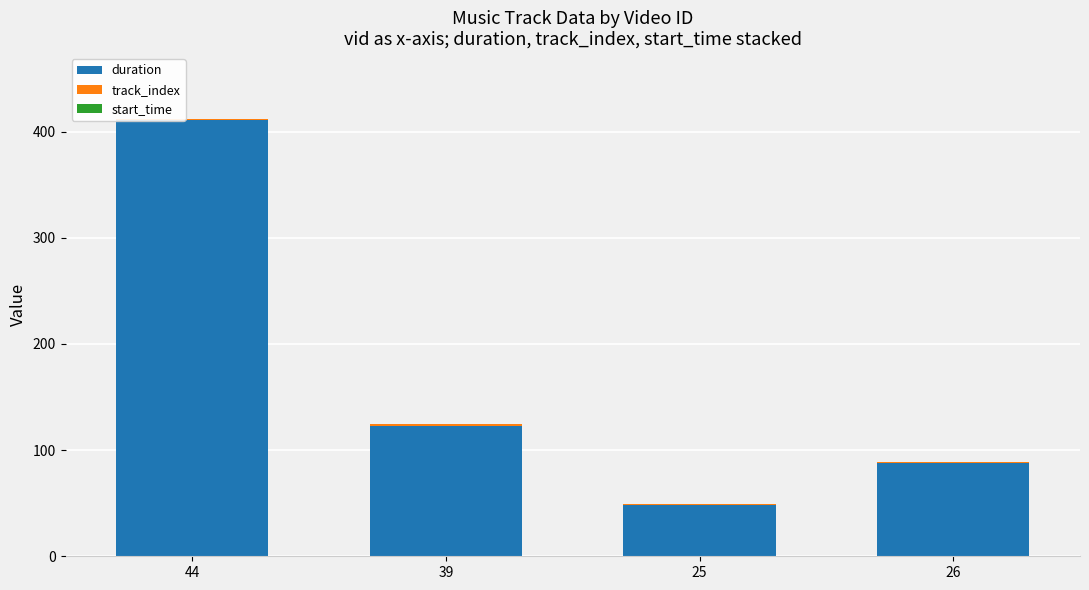

Are the bars horizontal?

No